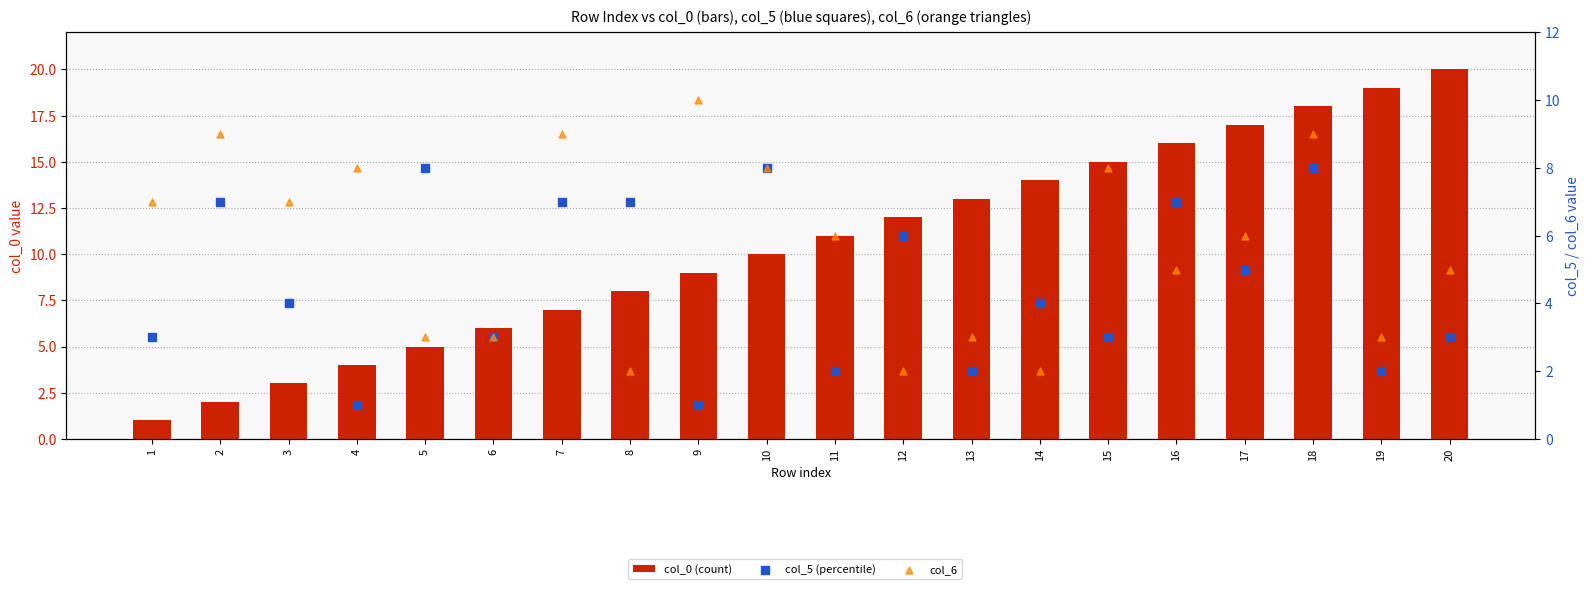

At how many categories does at least one series exceed 9?

12